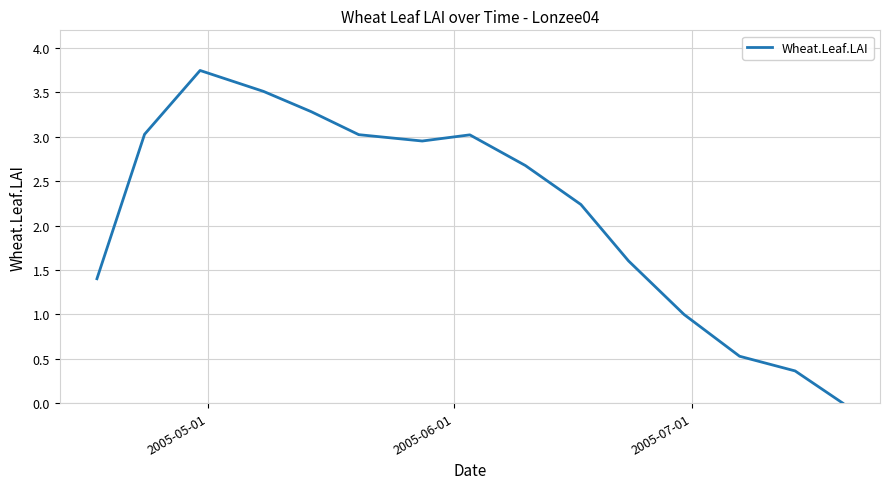

What is the difference between the second highest and second lowest values?

3.1